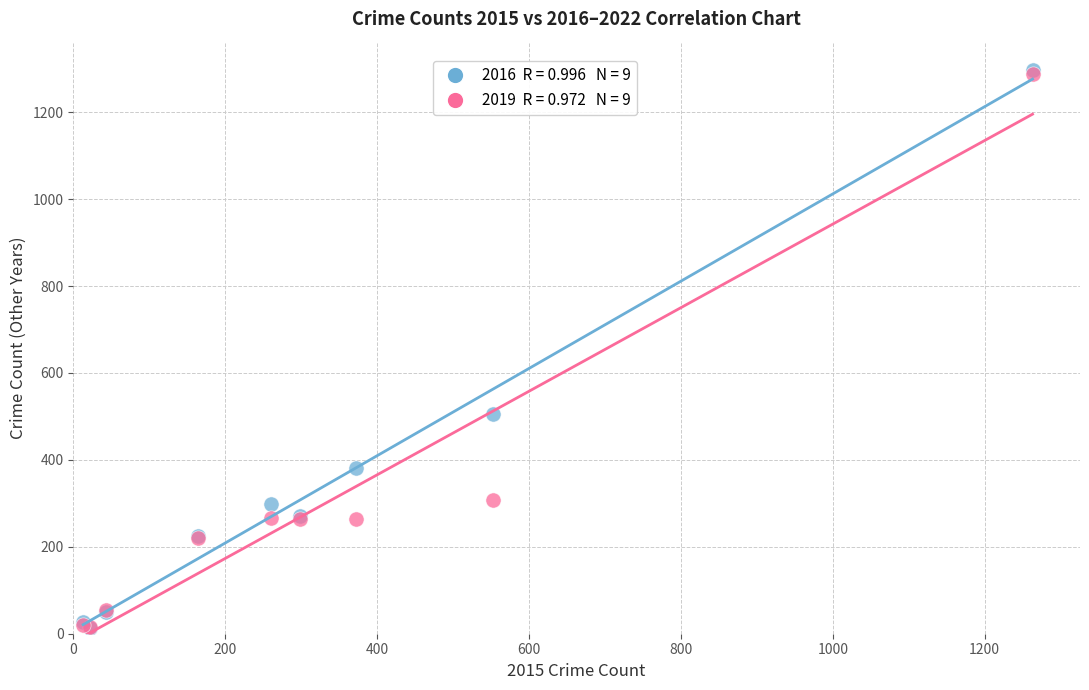

Across all series, what Y value is closest to 655?

505